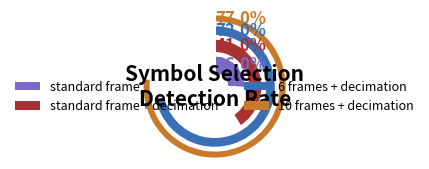

Is there any slice that represents more than half of the pie?

No